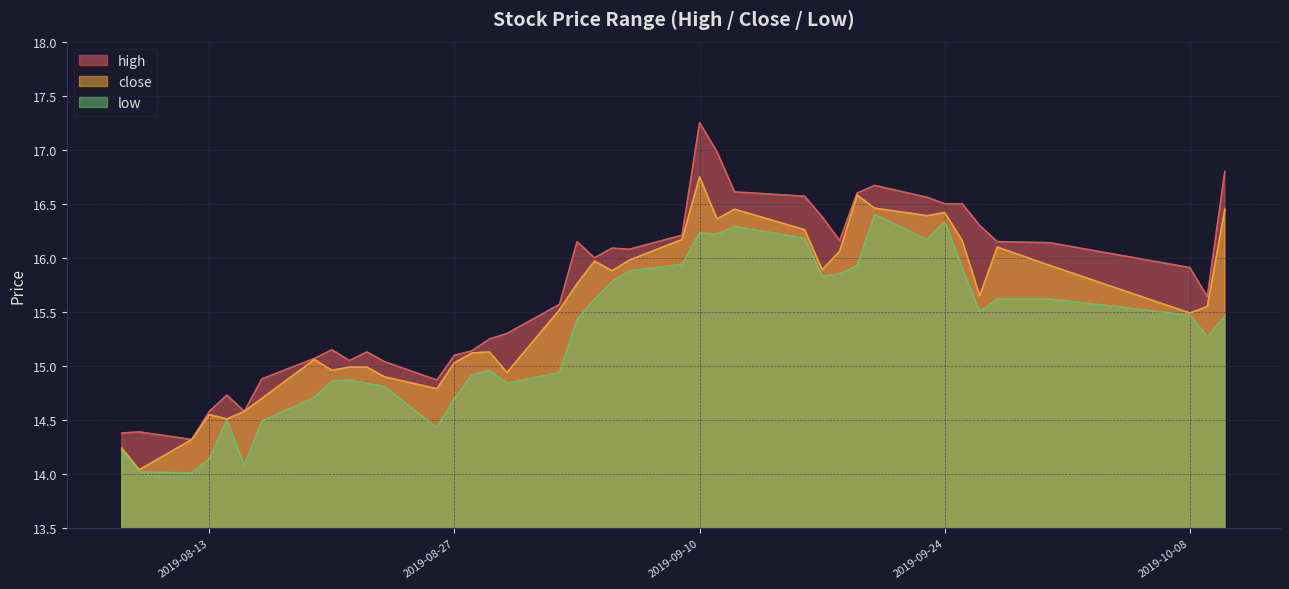

At which label is high closest to 15?

2019-08-23